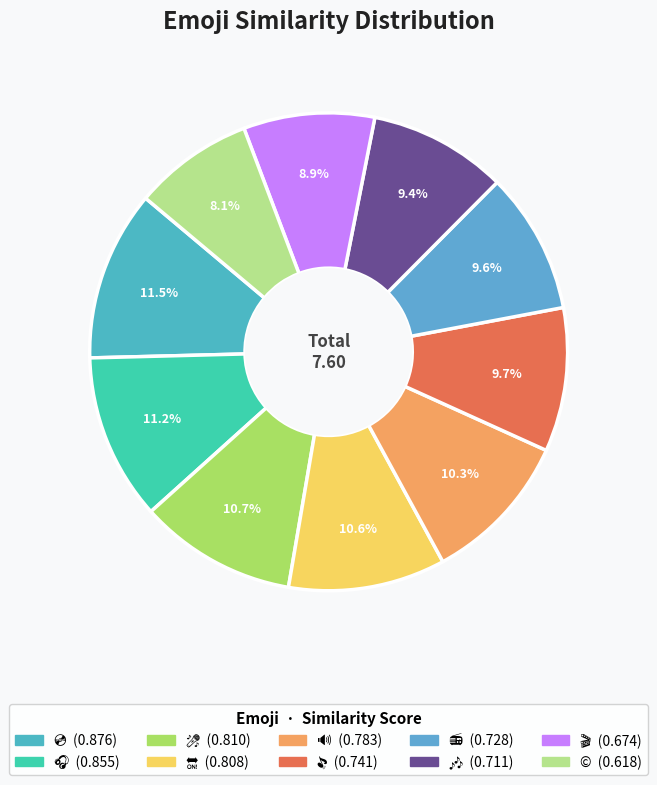

Is it true that 🔛 is 11% of the pie?

True